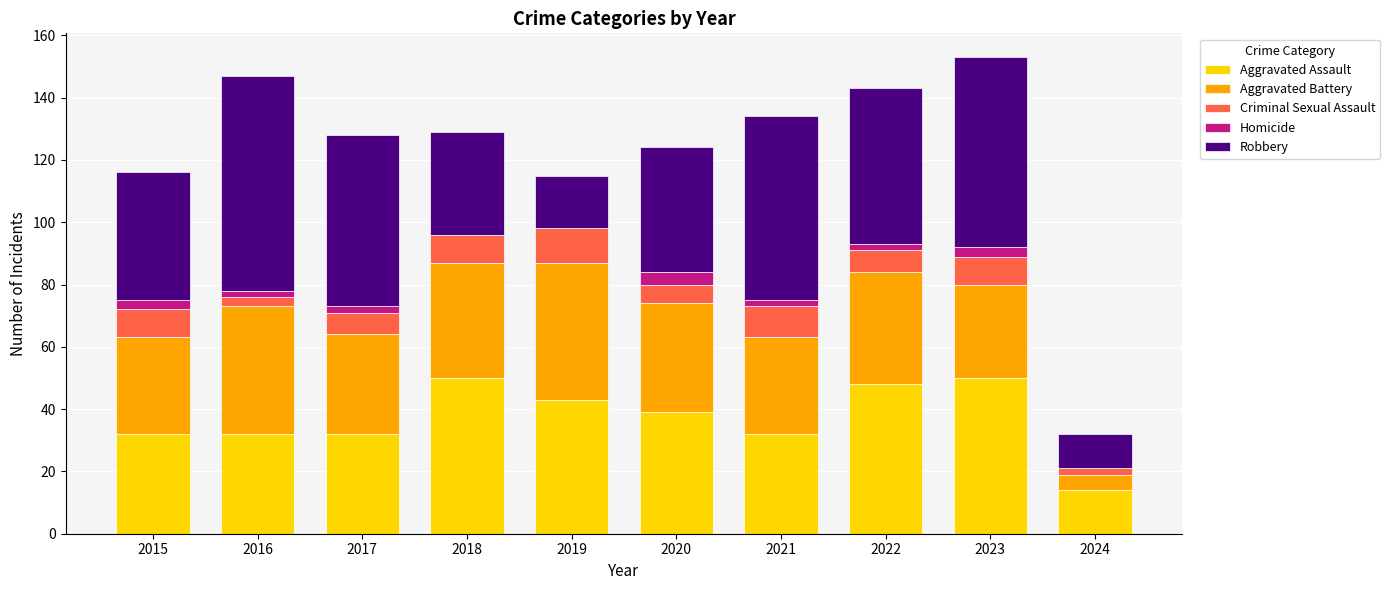

What is the maximum value for Aggravated Assault?

50